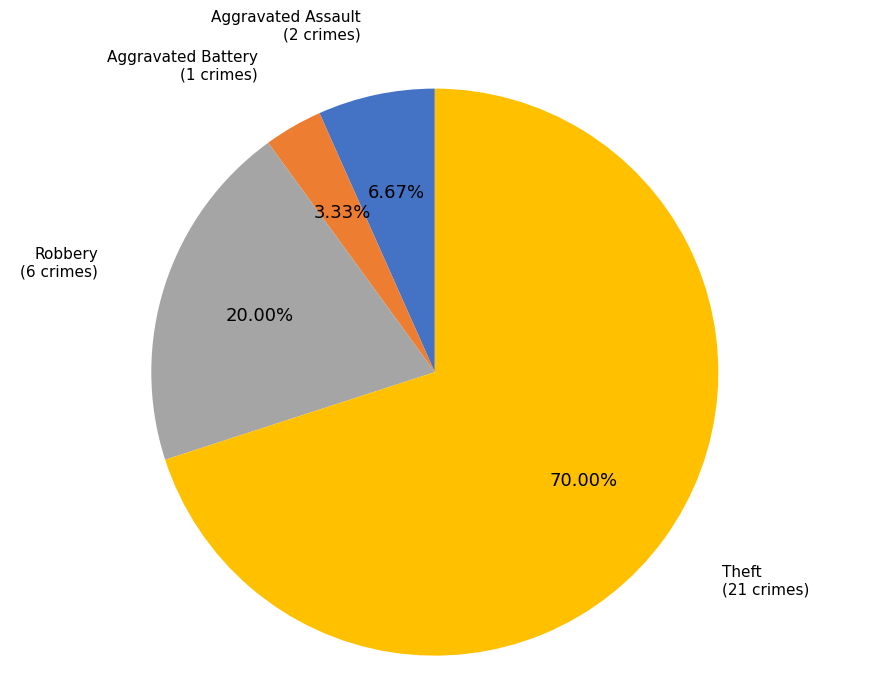

Approximately how many times larger is the value at Theft compared to Robbery?

3.5